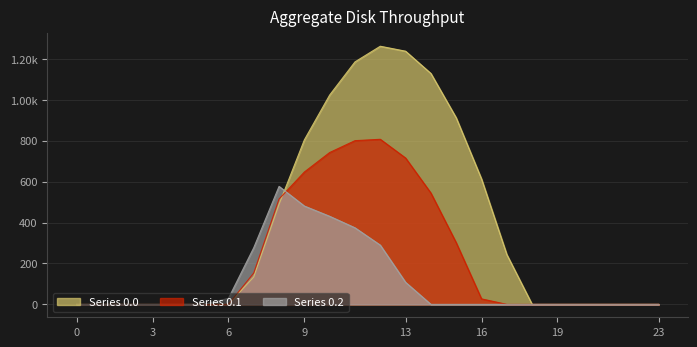

Where is the first local maximum for Series 0.0?

12